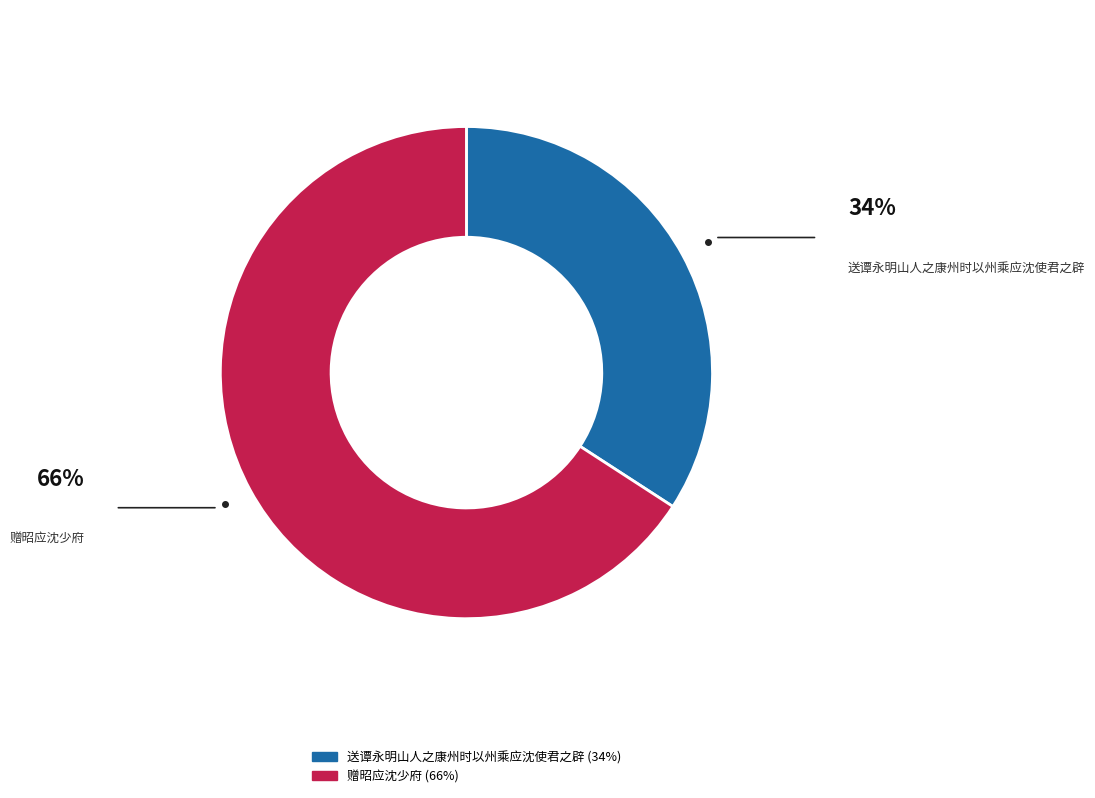

Rank the categories by value from lowest to highest.

送谭永明山人之康州时以州乘应沈使君之辟, 赠昭应沈少府